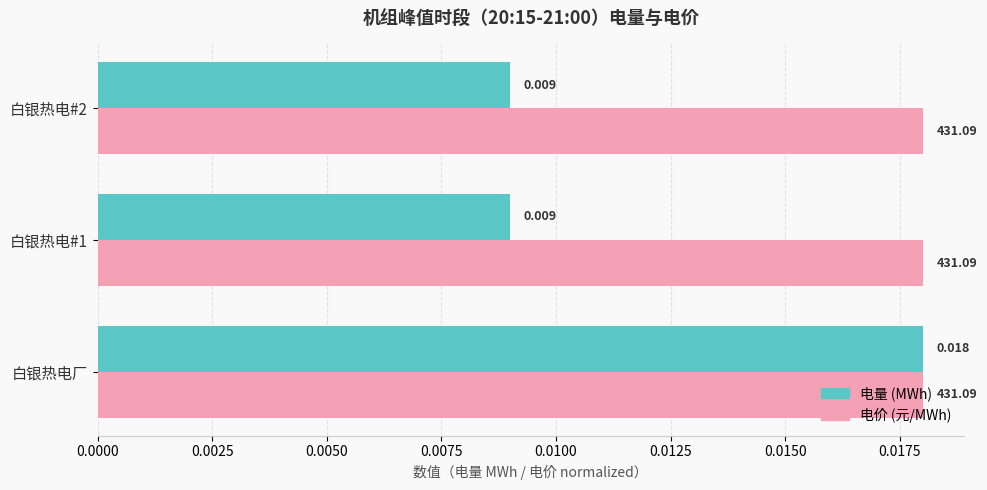

At which category is the sum across all series the highest?

白银热电厂